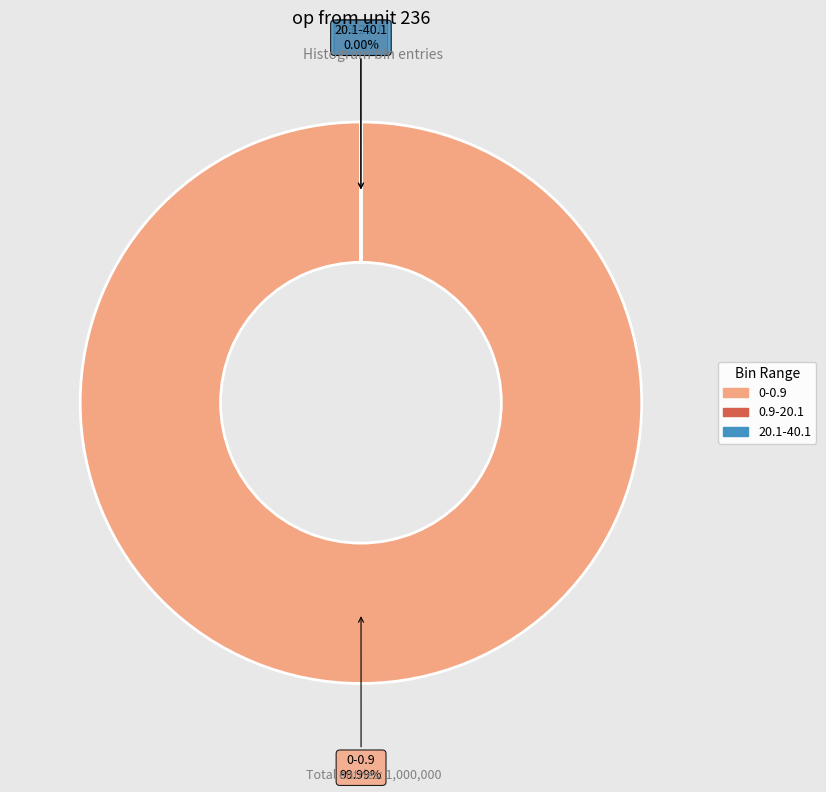

Which slice is the largest?

0-0.9